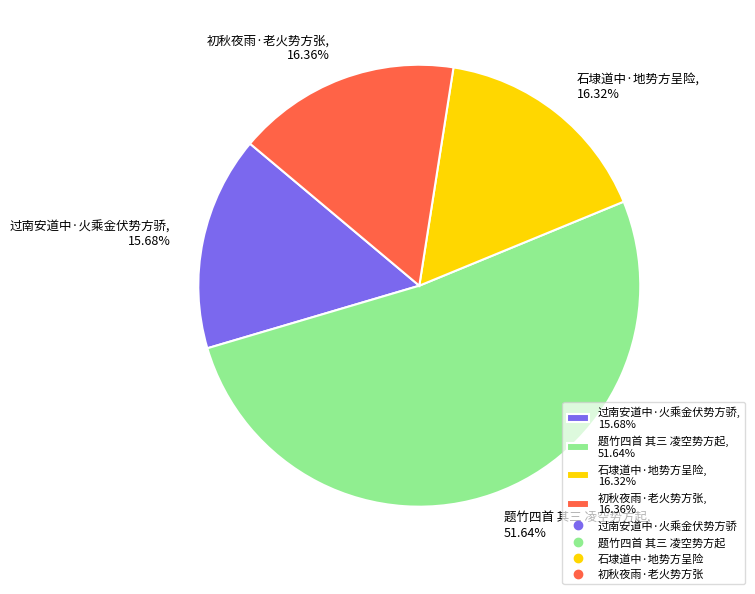

To the nearest percent, what percentage of the pie is 初秋夜雨·老火势方张?

16%